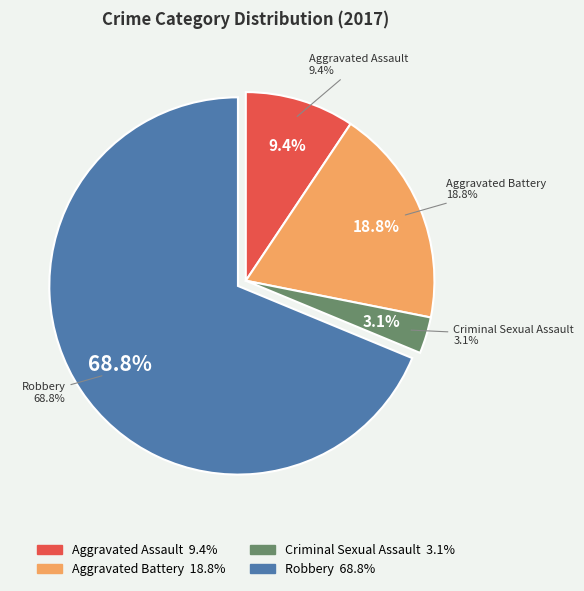

To the nearest percent, what is the average slice percentage?

25%